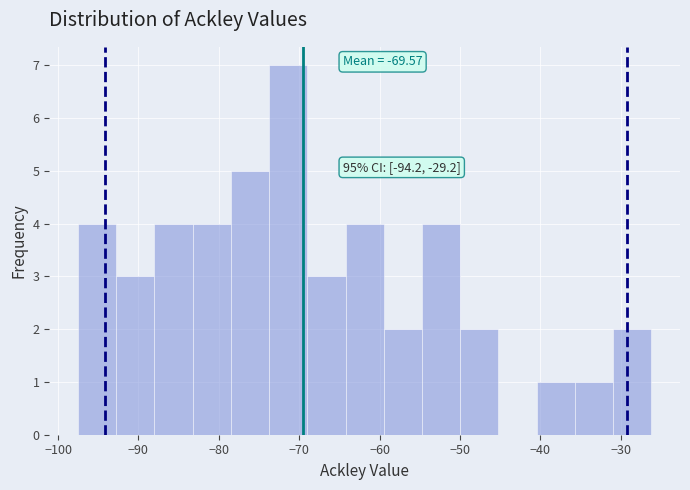

Over which range of the x-axis is the bar tallest?

-74 to -69